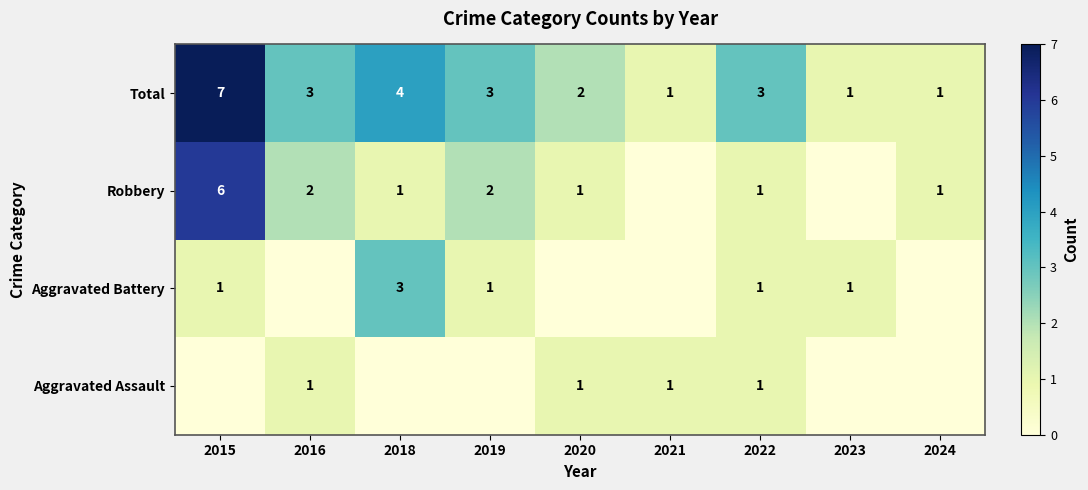

Which category has the highest value in the Total series?

2015